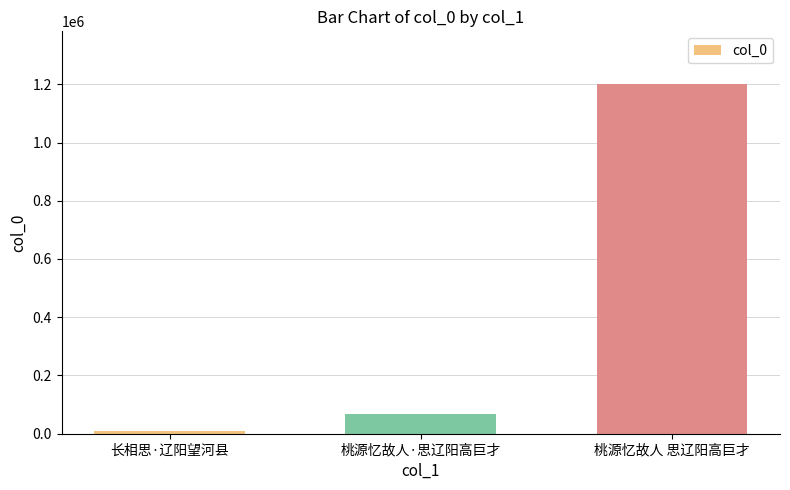

Reading right to left, extract all data points from this chart.

桃源忆故人 思辽阳高巨才=1201527	桃源忆故人·思辽阳高巨才=68319	长相思·辽阳望河县=9474